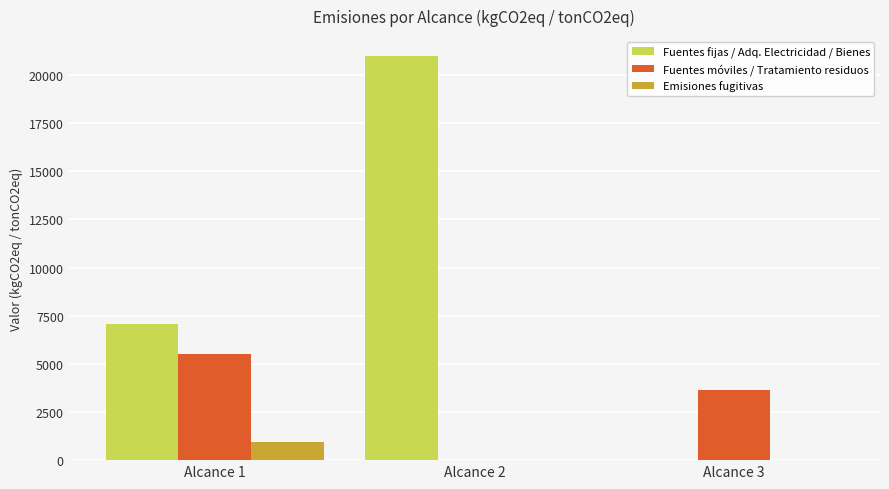

Between Alcance 1 and Alcance 2, which series saw the biggest shift?

Fuentes fijas / Adq. Electricidad / Bienes